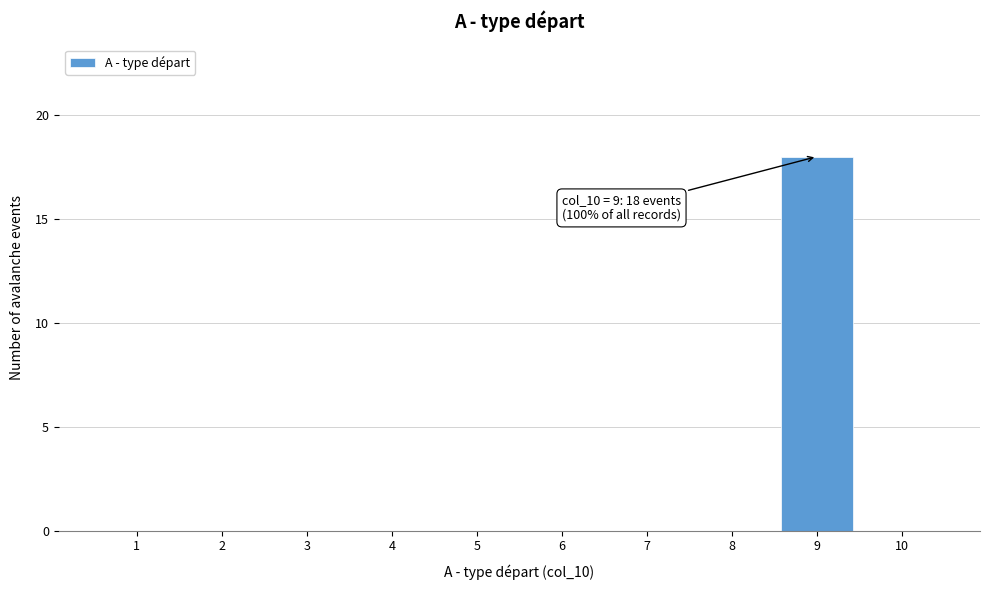

Reading left to right, extract all data points from this chart.

1=0	2=0	3=0	4=0	5=0	6=0	7=0	8=0	9=18	10=0